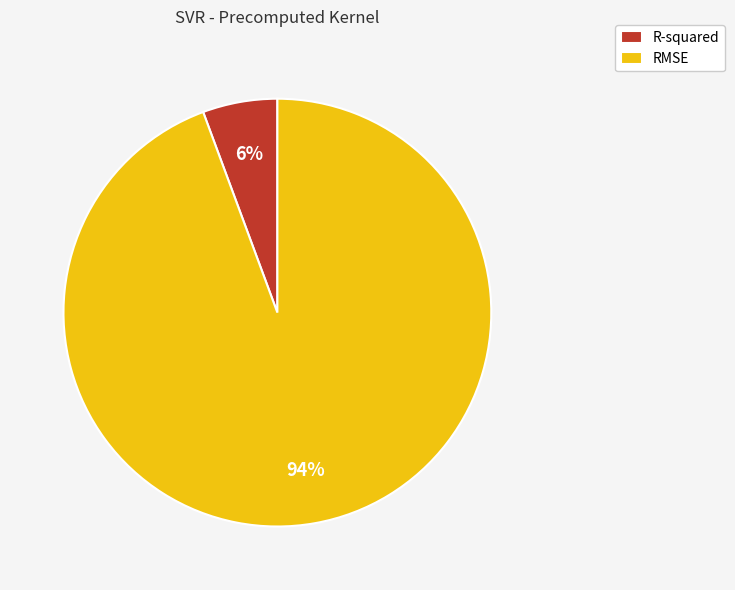

Which has a higher value, RMSE or R-squared?

RMSE